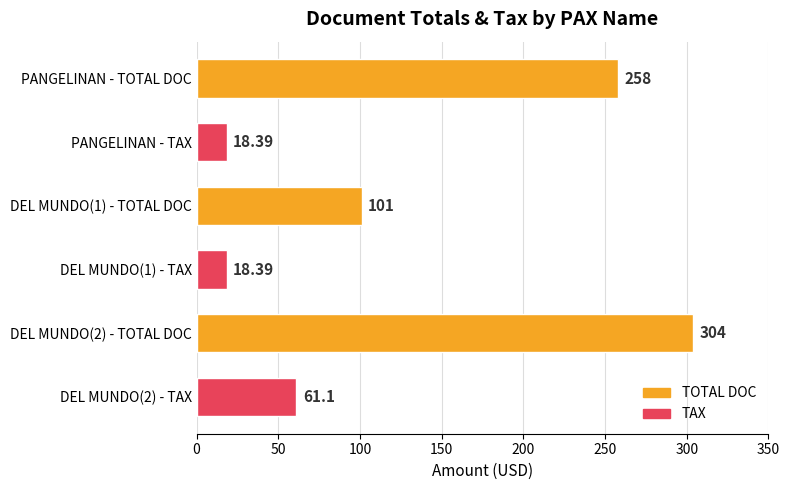

What is the minimum value shown in the chart?

18.4